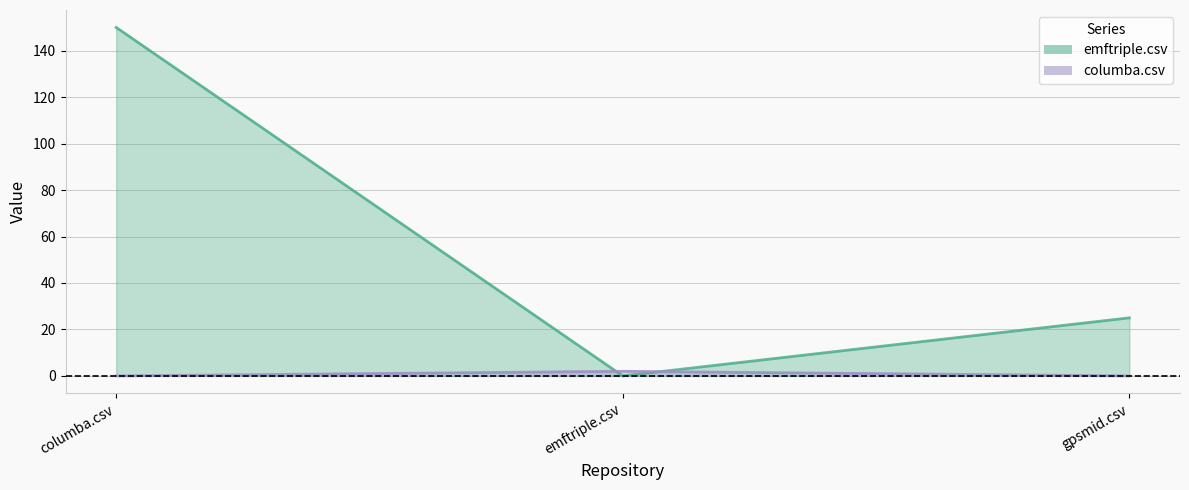

What is the label of the 1st point from the left?

columba.csv